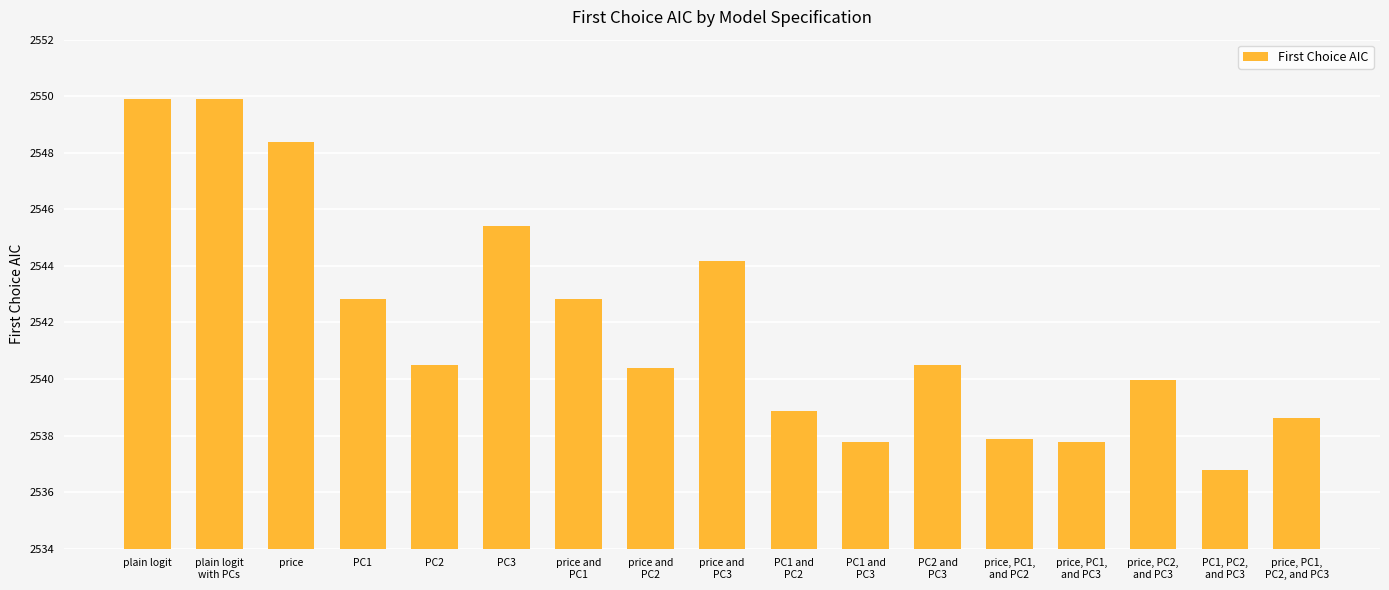

What is the smallest value displayed?

2536.8